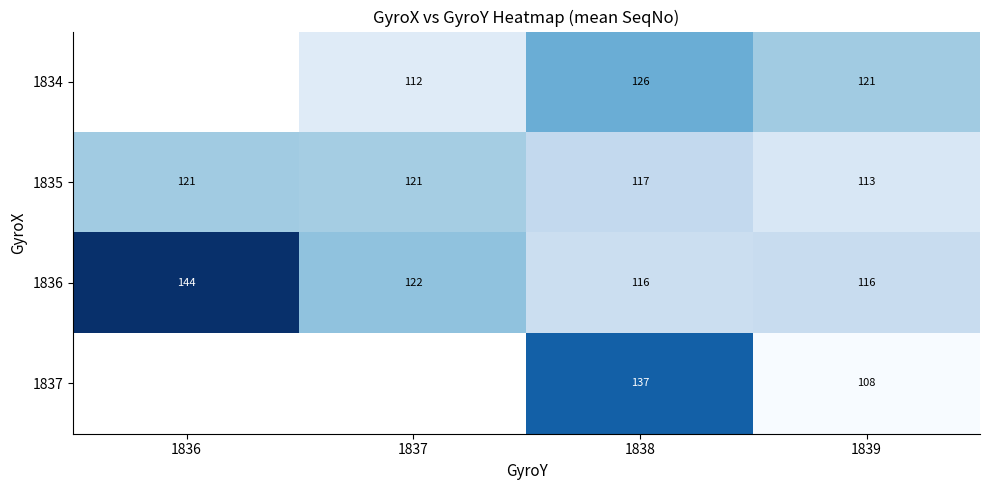

At which category does the chart reach its peak across all series?

1836